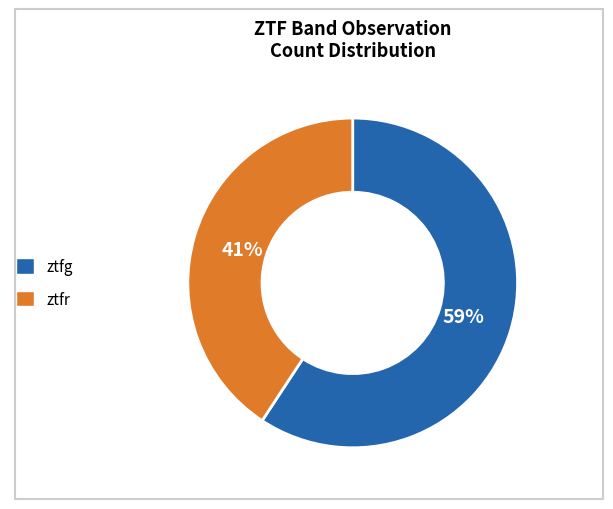

What percentage is the ztfg slice, to the nearest percent?

59%